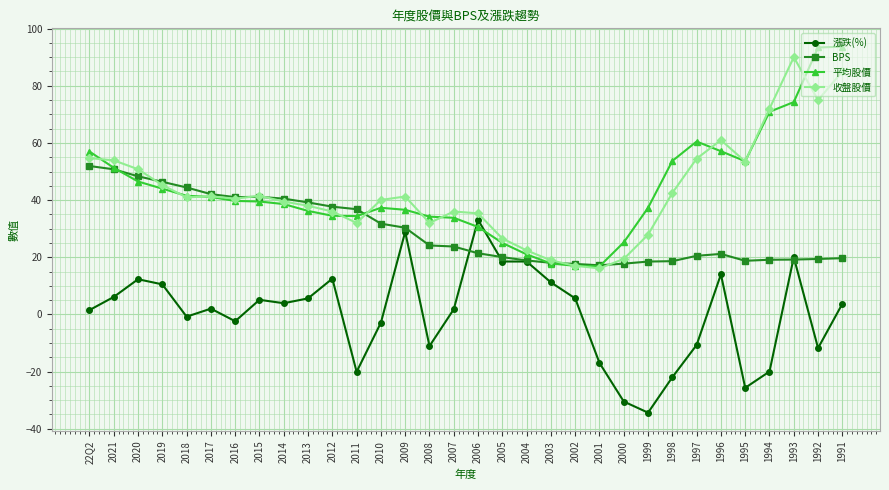

Rank the series at 1997 from lowest to highest value.

漲跌(%), BPS, 收盤股價, 平均股價